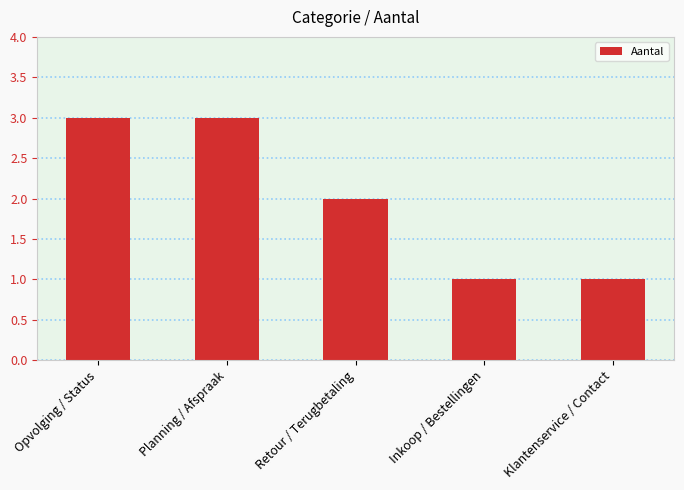

What is the ratio of the value at Inkoop / Bestellingen to the value at Planning / Afspraak?

0.3